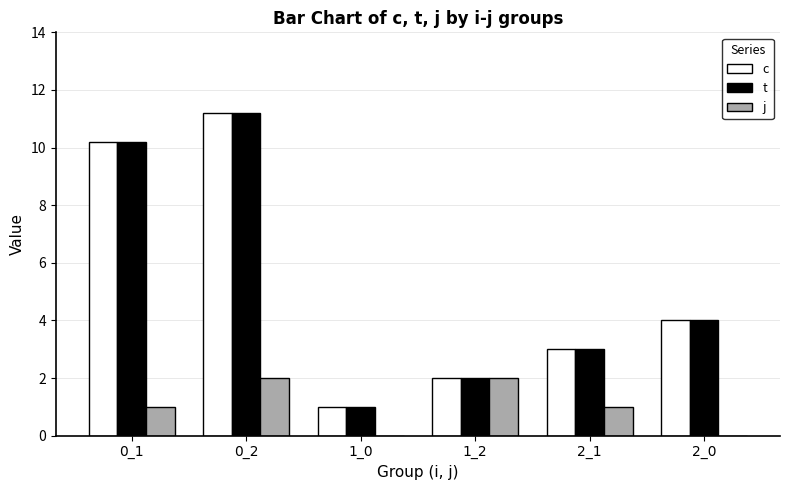

What value does the t series have at 1_2?

2.0